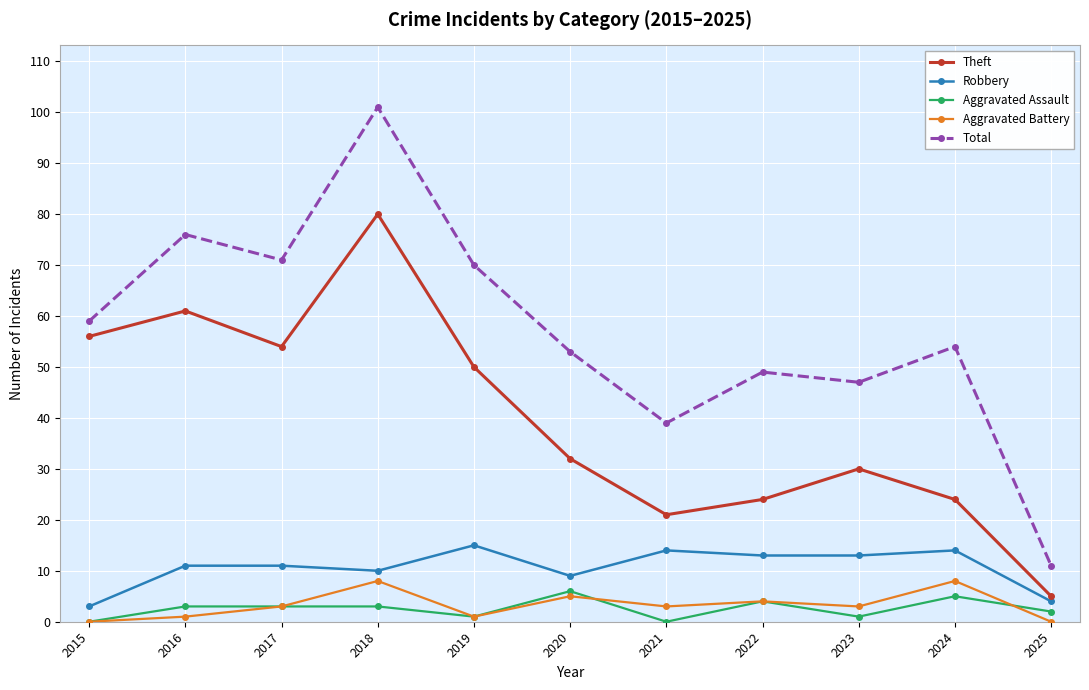

Reading right to left, transcribe all the data shown in this chart.

Theft: 2025=5	2024=24	2023=30	2022=24	2021=21	2020=32	2019=50	2018=80	2017=54	2016=61	2015=56
Robbery: 2025=4	2024=14	2023=13	2022=13	2021=14	2020=9	2019=15	2018=10	2017=11	2016=11	2015=3
Aggravated Assault: 2025=2	2024=5	2023=1	2022=4	2021=0	2020=6	2019=1	2018=3	2017=3	2016=3	2015=0
Aggravated Battery: 2025=0	2024=8	2023=3	2022=4	2021=3	2020=5	2019=1	2018=8	2017=3	2016=1	2015=0
Total: 2025=11	2024=54	2023=47	2022=49	2021=39	2020=53	2019=70	2018=101	2017=71	2016=76	2015=59